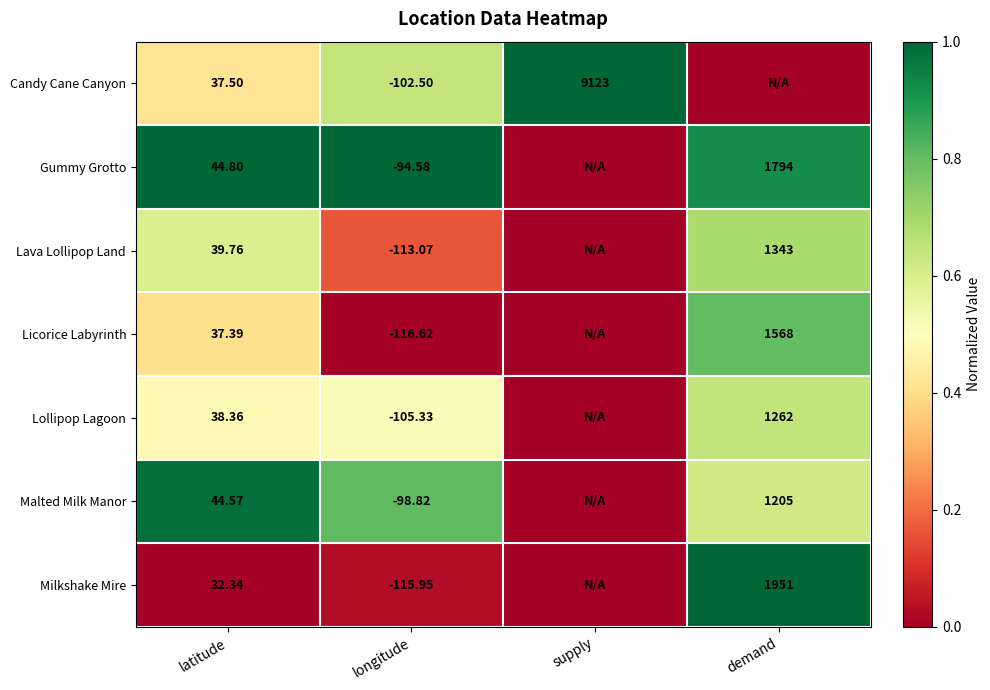

What is the spread (max minus min) of values at longitude?

22.0